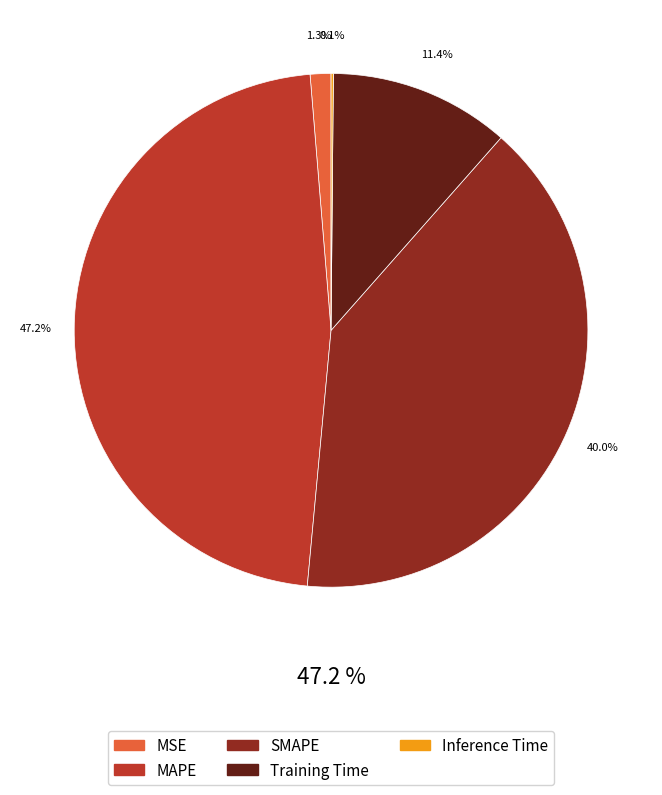

Is there any slice that represents more than half of the pie?

No